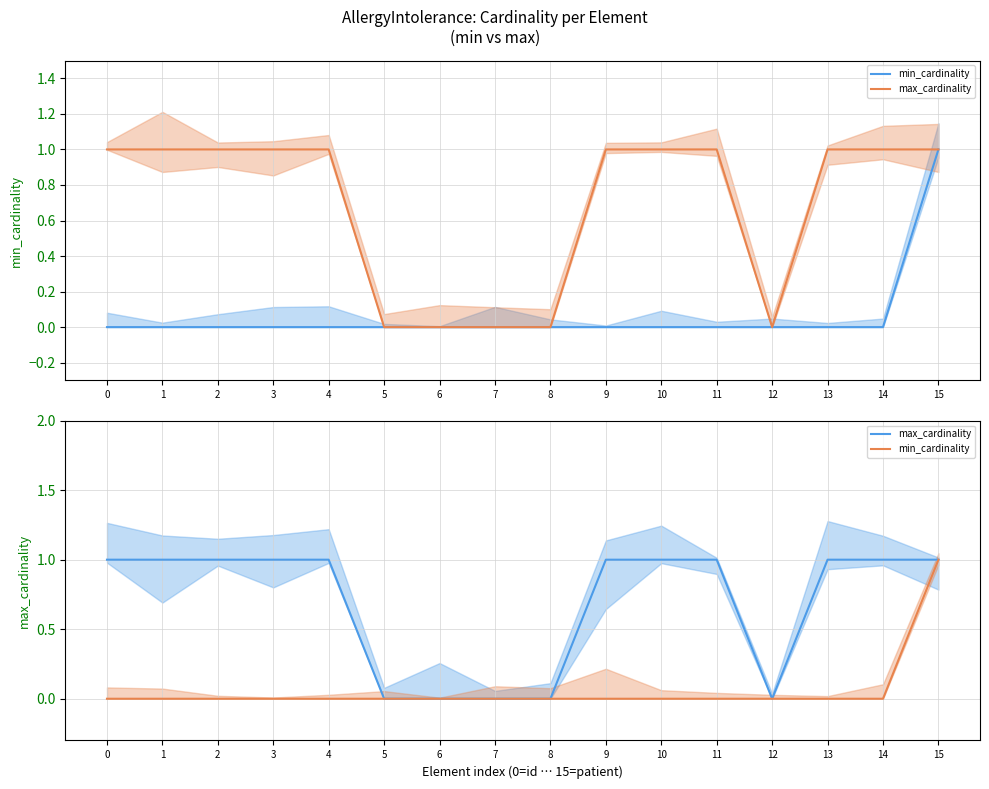

List the series in order of their overall mean, lowest first.

min_cardinality, max_cardinality